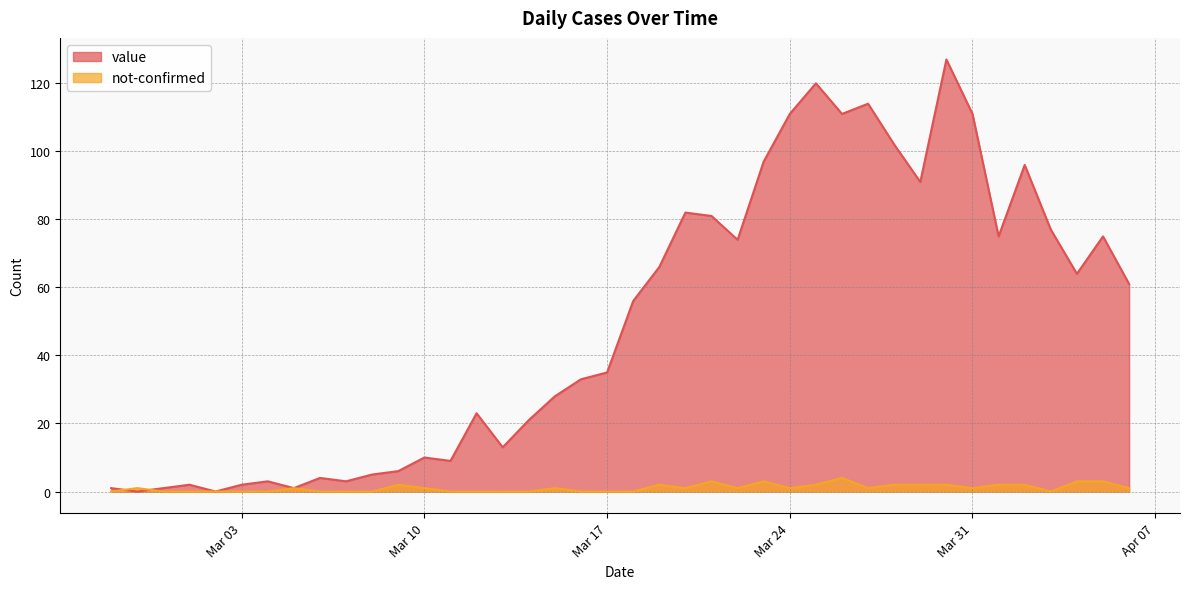

What is the spread (max minus min) of values at 2020-03-08?

5